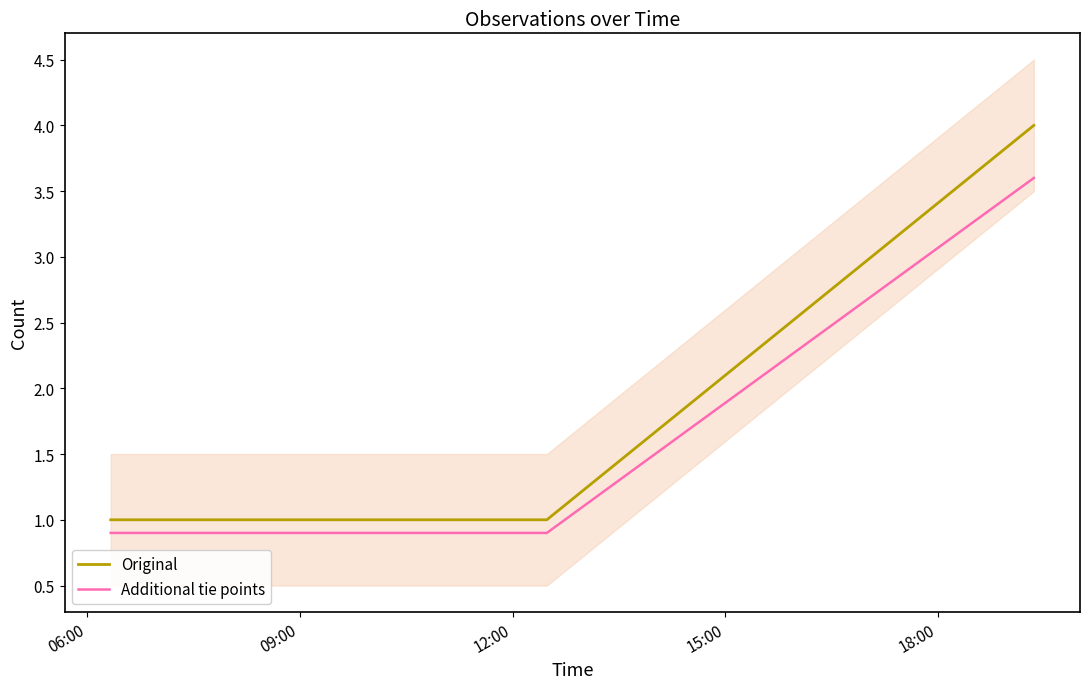

What is the lowest value of the Original series?

1.0